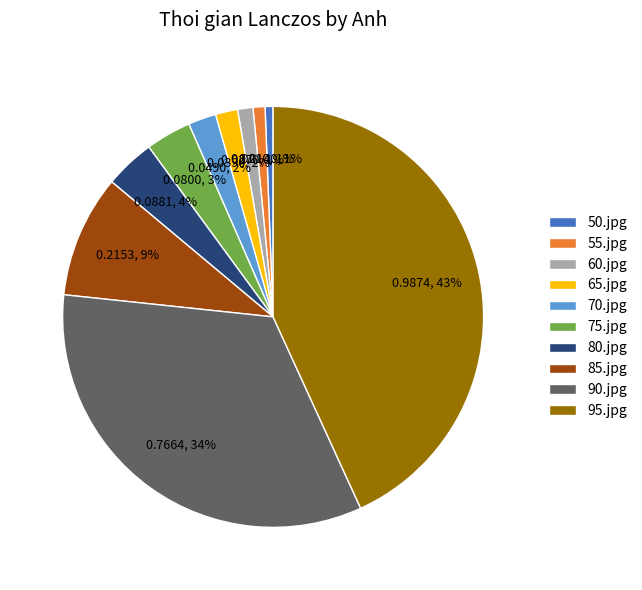

To the nearest percent, what is the average slice percentage?

10%